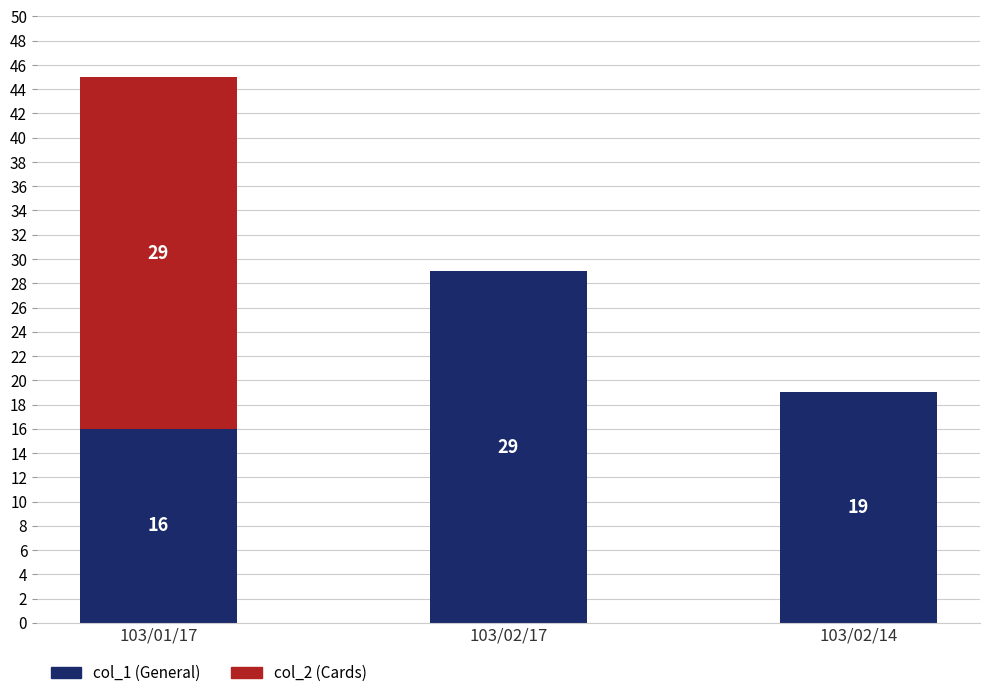

At which category is the sum across all series the highest?

103/01/17